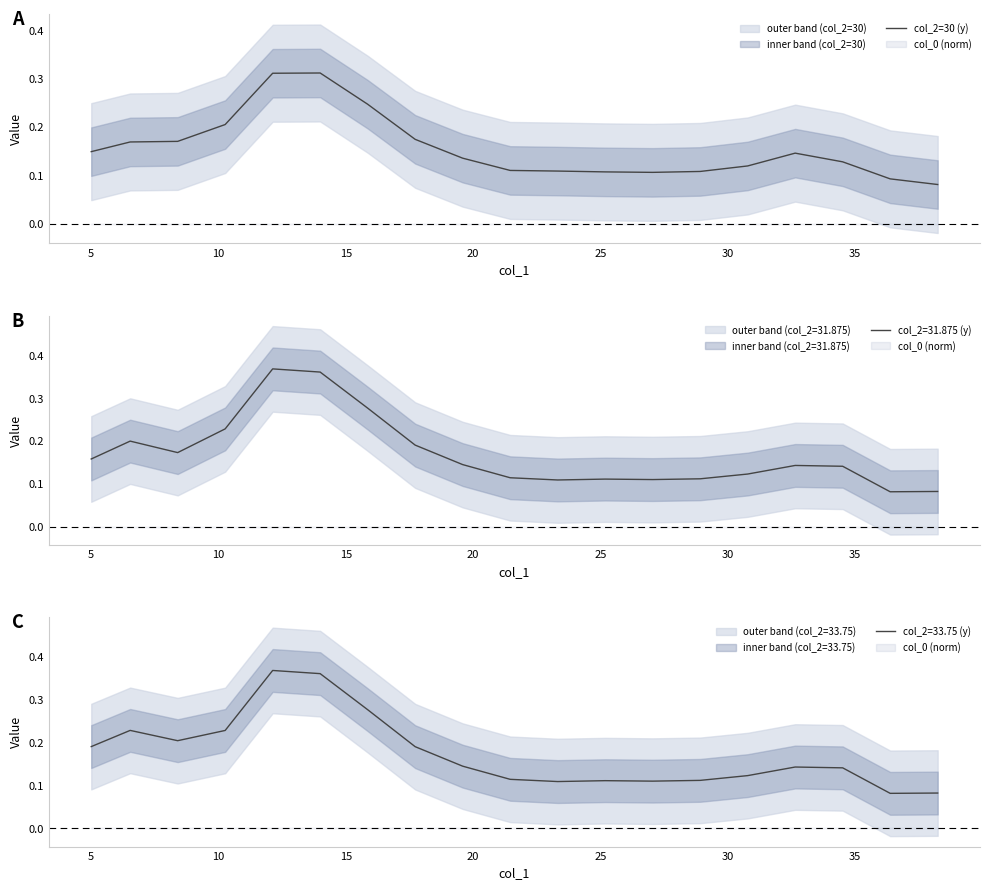

Is it true that the value at 15 is 0.1?

False